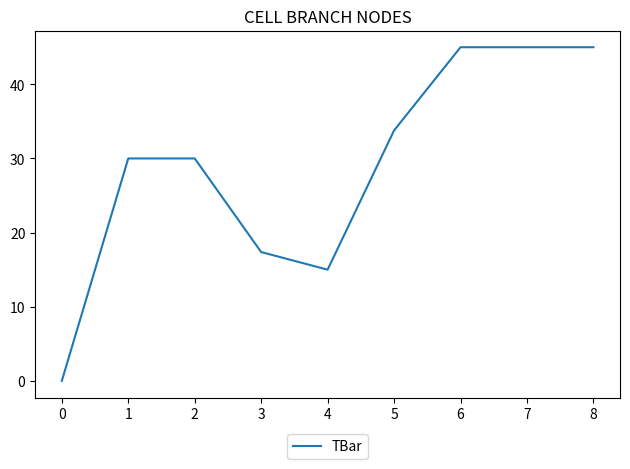

Between 4 and 7, which is larger?

7